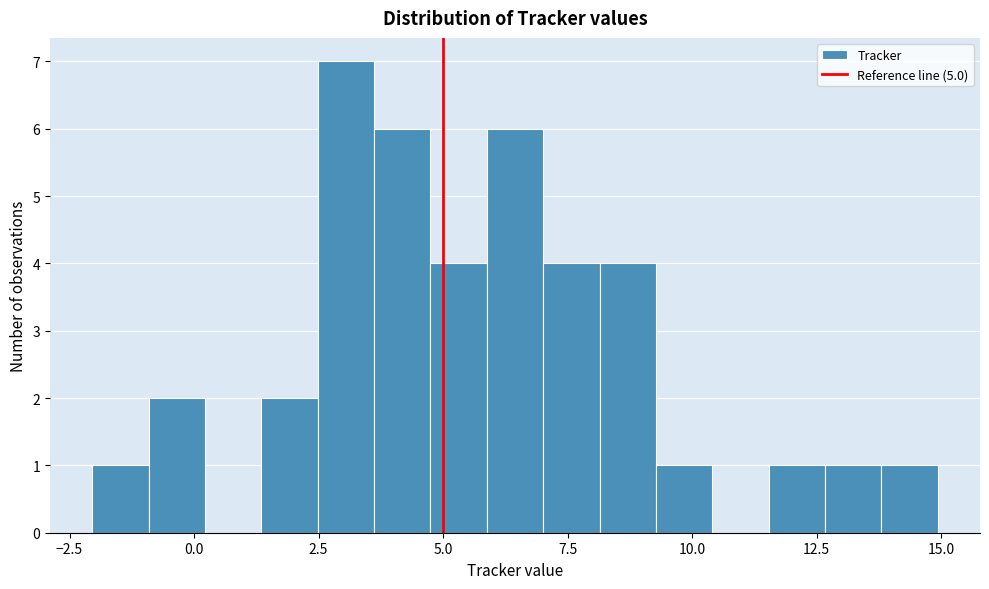

Around what value on the x-axis is the tallest bar? Give the approximate position of its centre, as read against the axis.

3.0